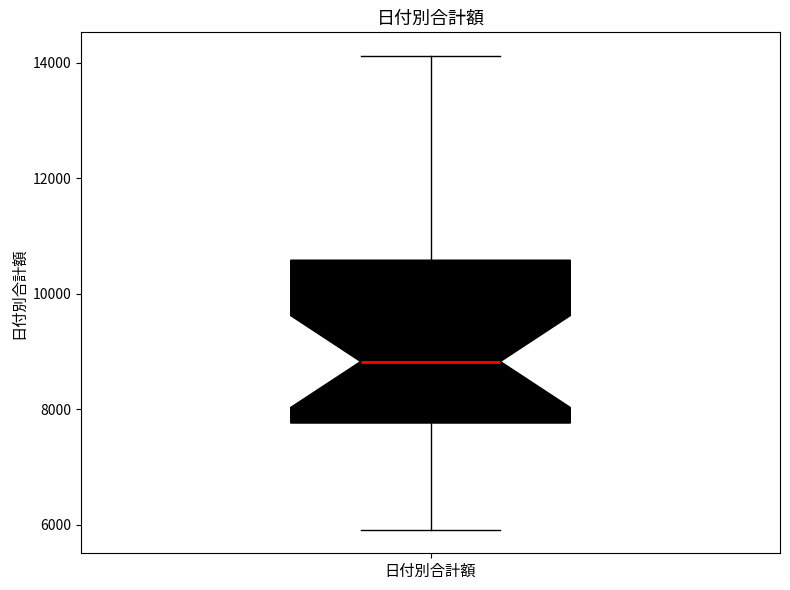

Read this box plot against the y-axis: the position of the median line, the range covered by the box, and the ends of both whiskers. The values are not printed on the chart, so give them approximately, as read against the axis.

median 8800, box 7800 to 10600, whiskers 6000 to 14200